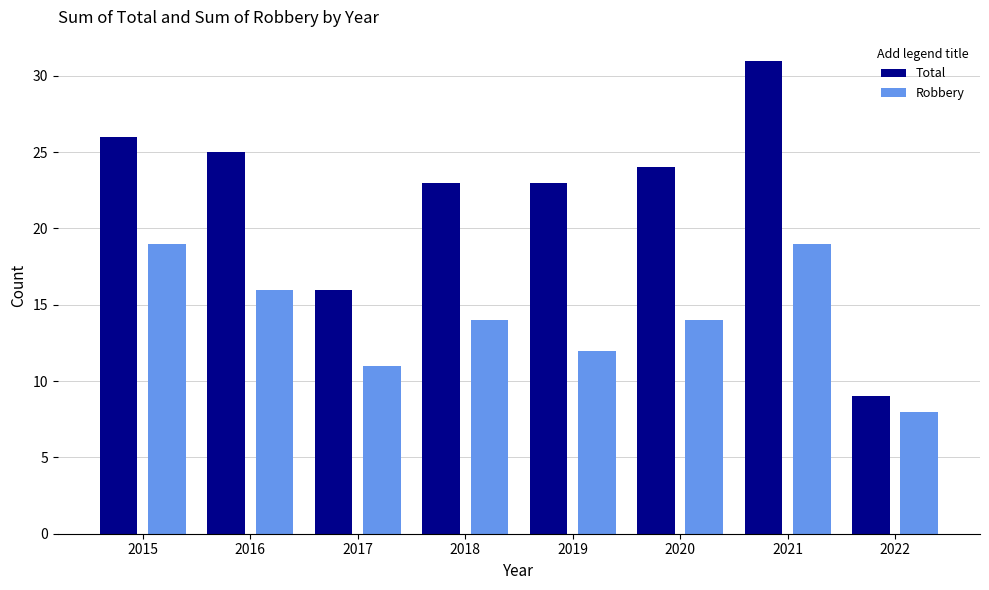

Reading right to left, extract all data points from this chart.

Total: 9	31	24	23	23	16	25	26
Robbery: 8	19	14	12	14	11	16	19